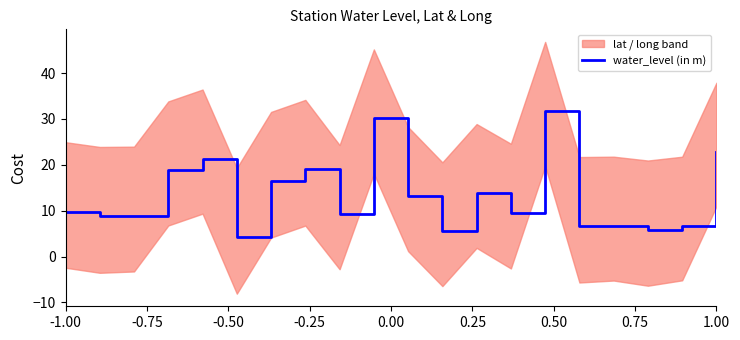

What is the smallest value displayed?

4.2